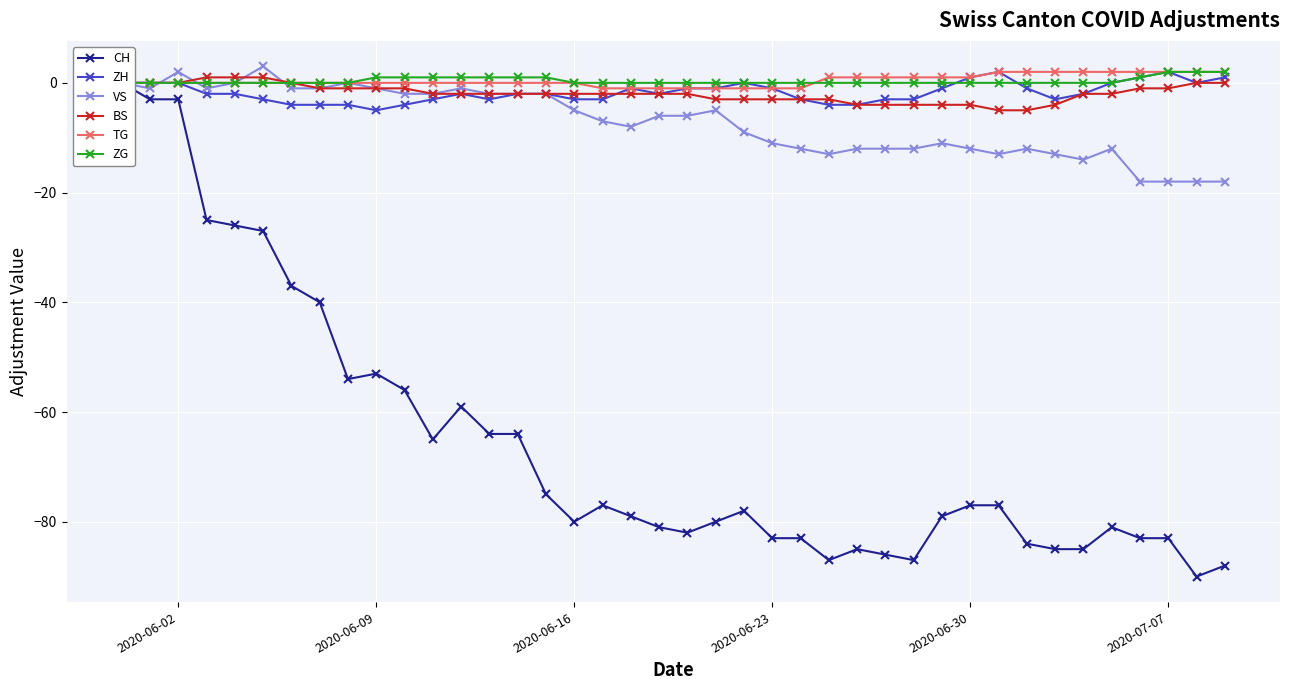

Is this an area chart (filled region under the line)?

No